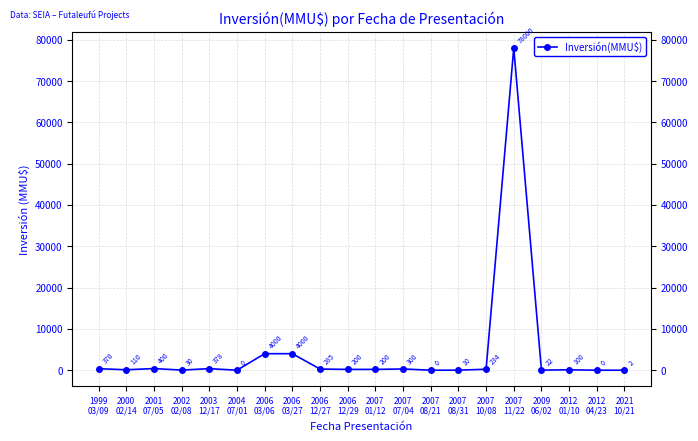

Is it true that the value at 1999
03/09 is 370?

True